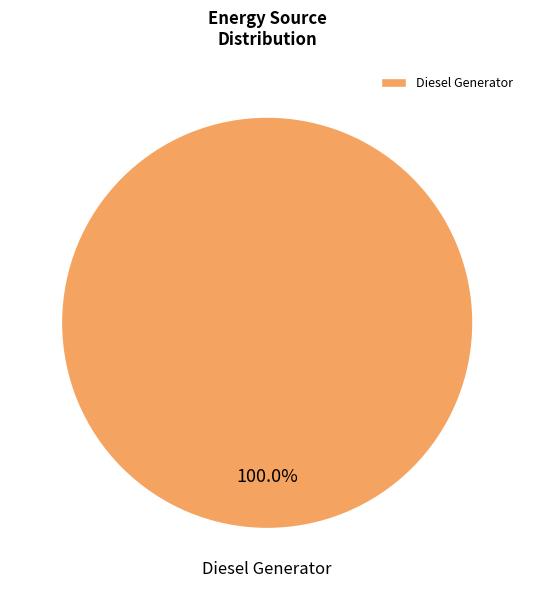

Rank the categories by value from highest to lowest.

Diesel Generator